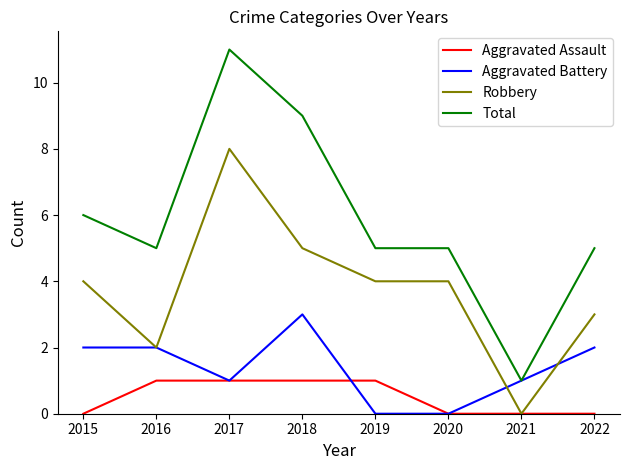

What value does the Aggravated Battery series have at 2022?

2